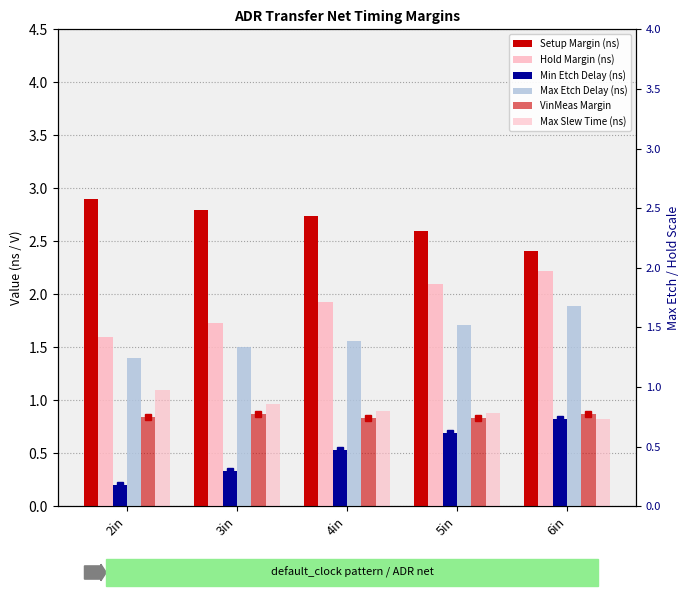

At how many categories does at least one series exceed 0?

5